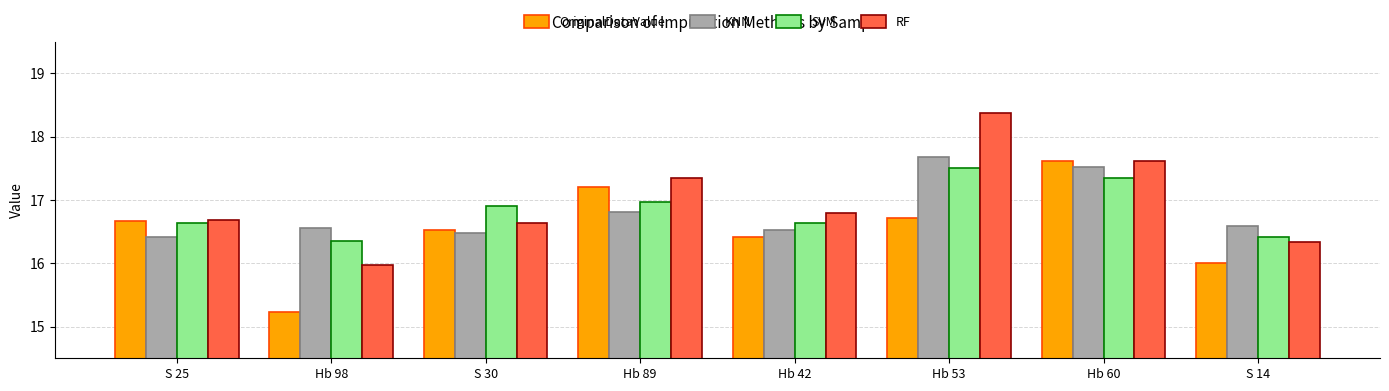

What is the value of the SVM bar at the 3rd from the left?

16.9